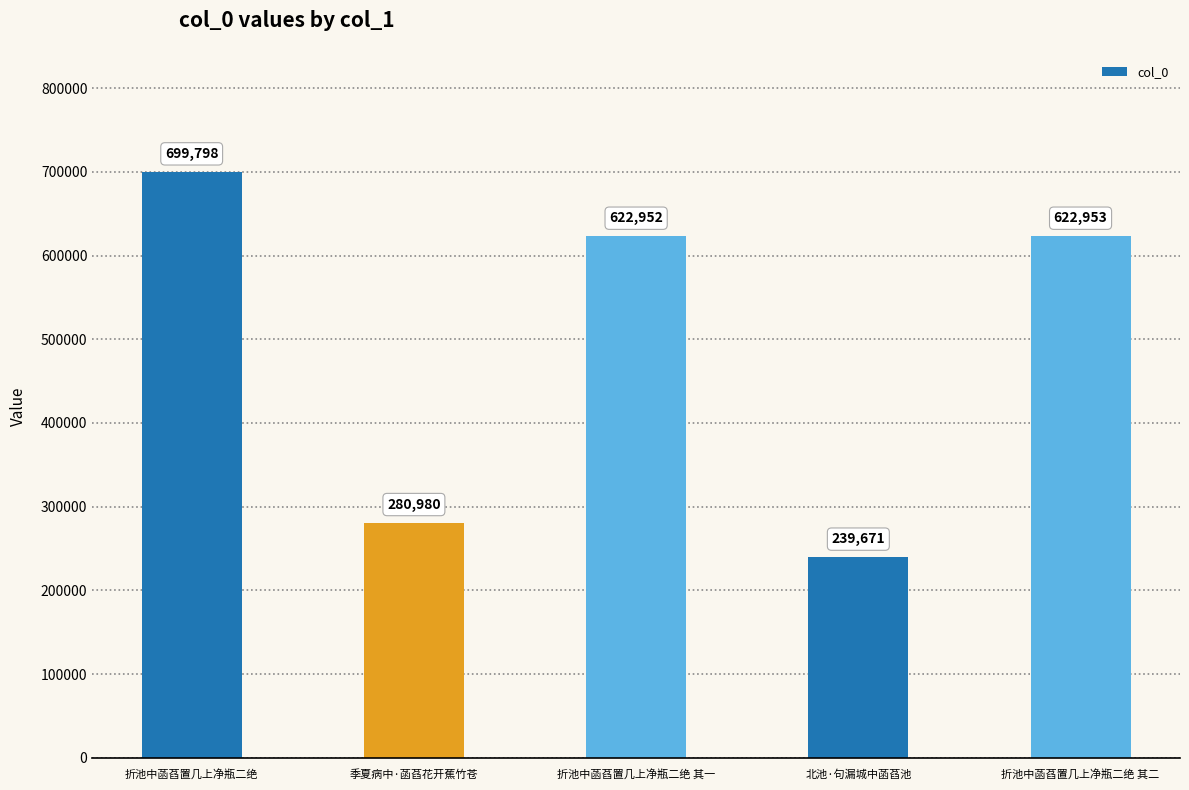

What is the change in value from 季夏病中·菡萏花开蕉竹苍 to 折池中菡萏置几上净瓶二绝 其一?

+341972